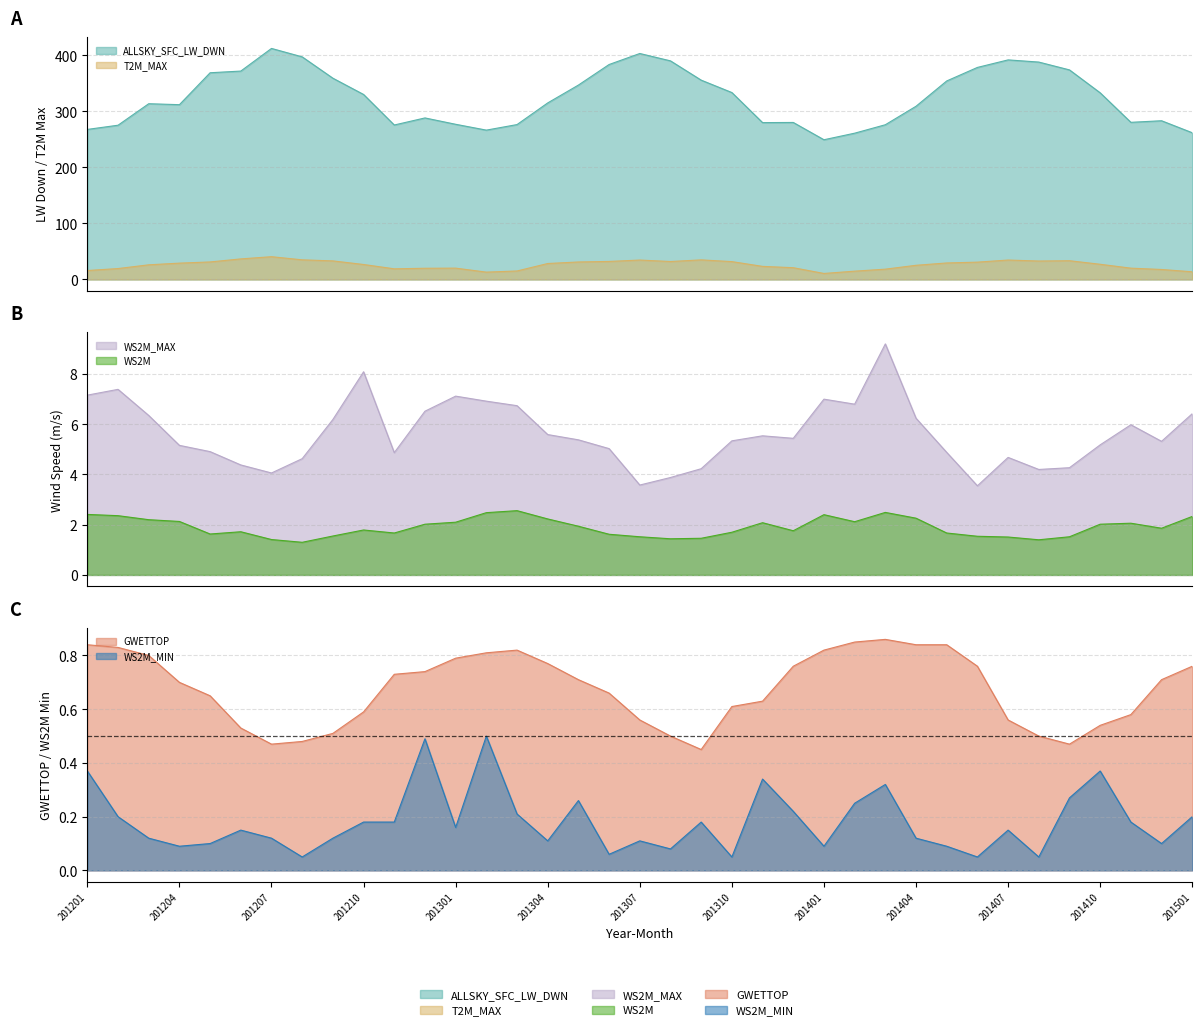

At 201403, list the series in order from smallest to largest.

WS2M_MIN, GWETTOP, WS2M, WS2M_MAX, T2M_MAX, ALLSKY_SFC_LW_DWN